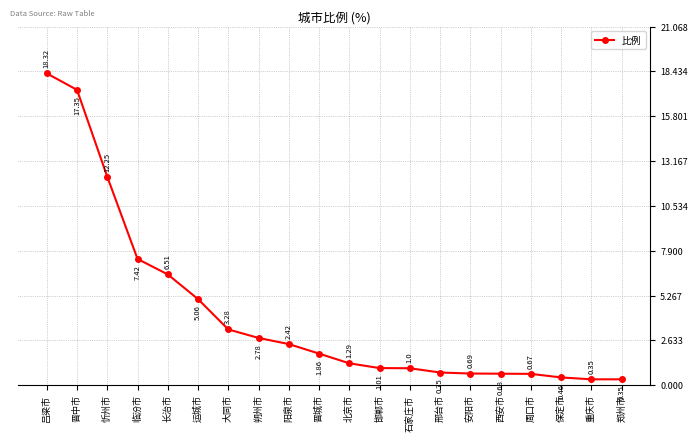

Which category has the highest value across all series?

吕梁市